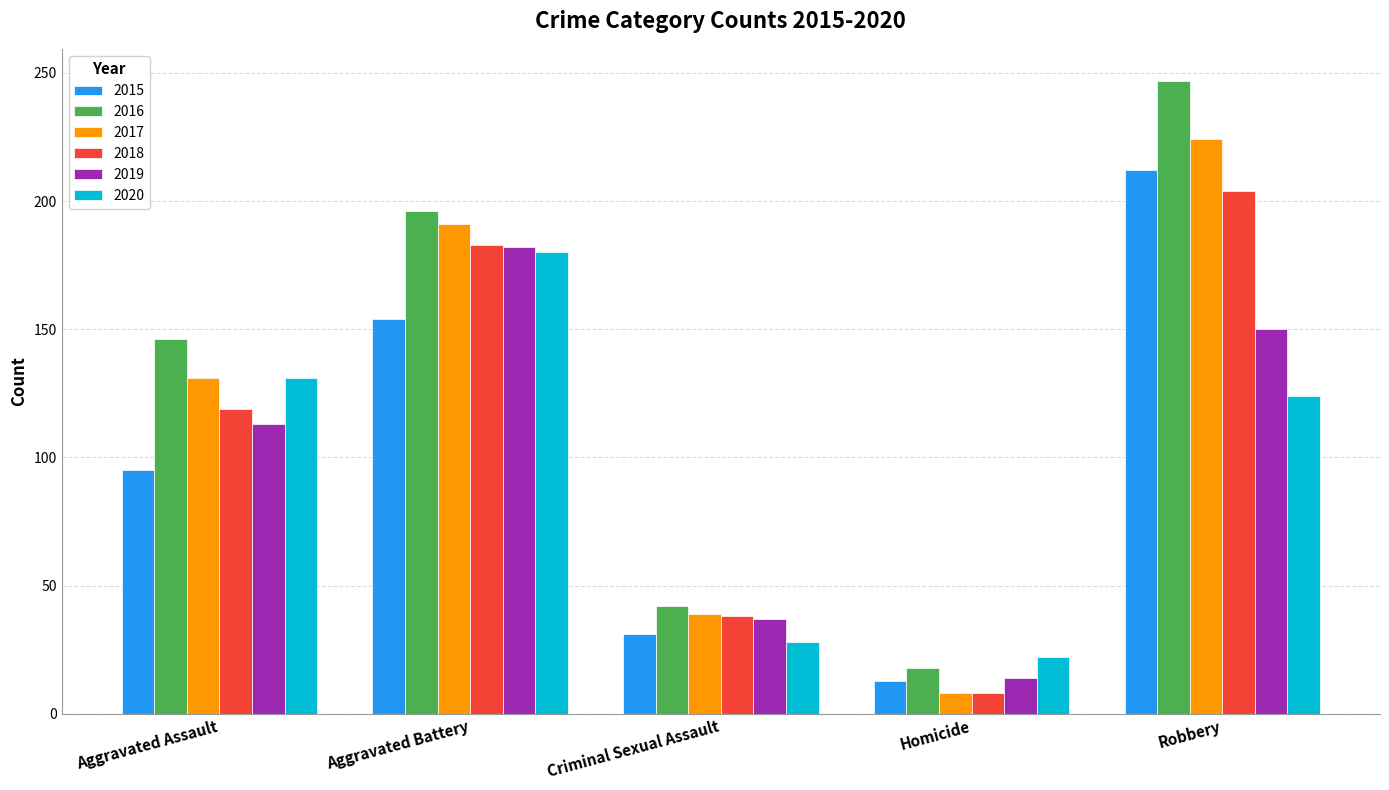

How many bars are there in total?

30